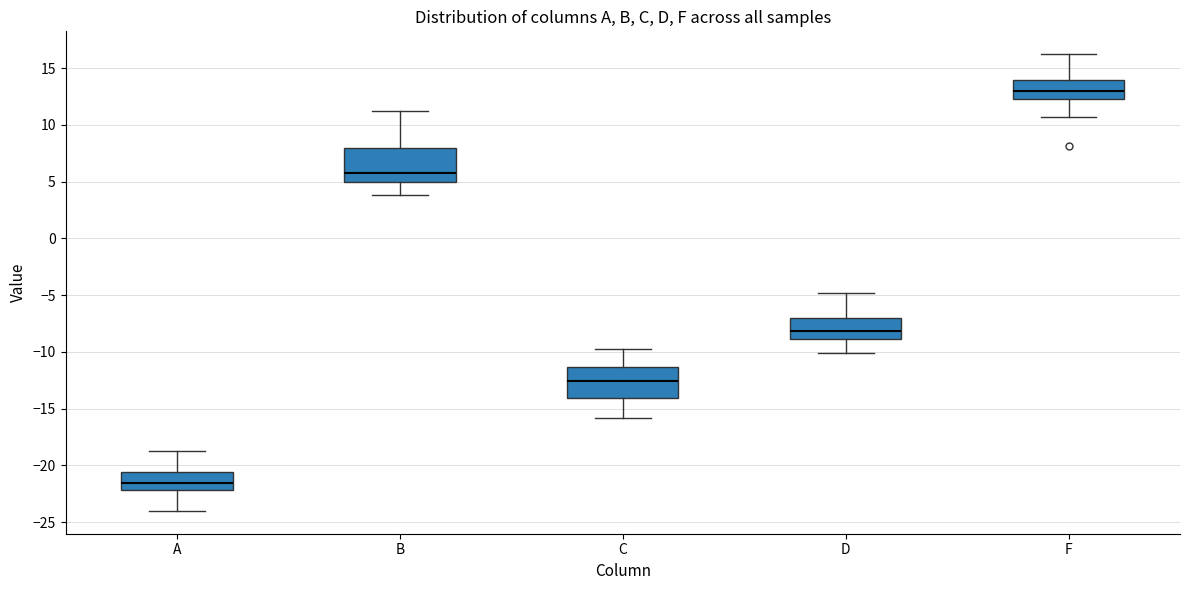

Which box's median line is the lowest?

A